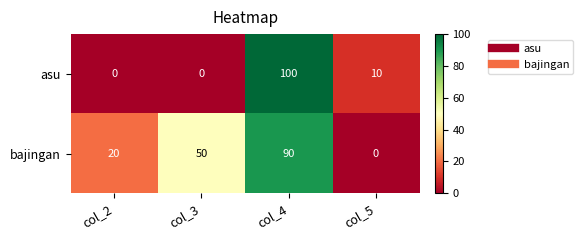

Rank the series by their maximum value, from lowest to highest.

bajingan, asu